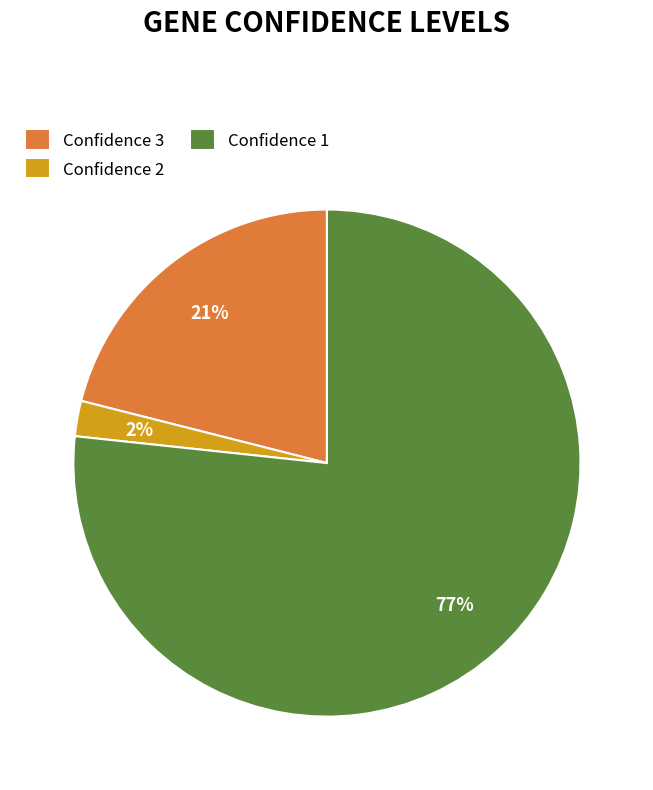

What is the smallest slice in the pie chart?

Confidence 2